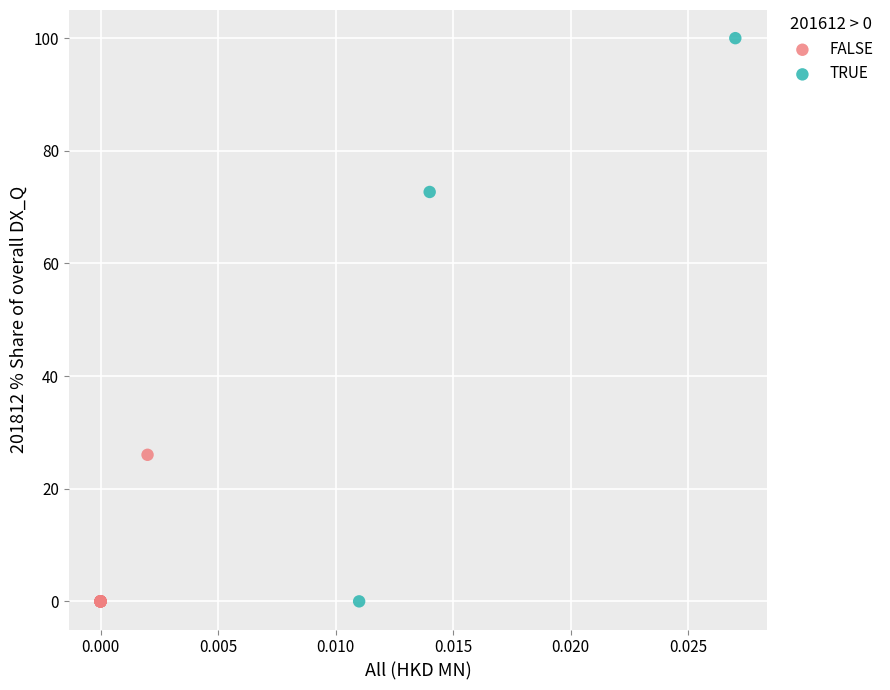

What are all the series names shown in the legend?

FALSE, TRUE